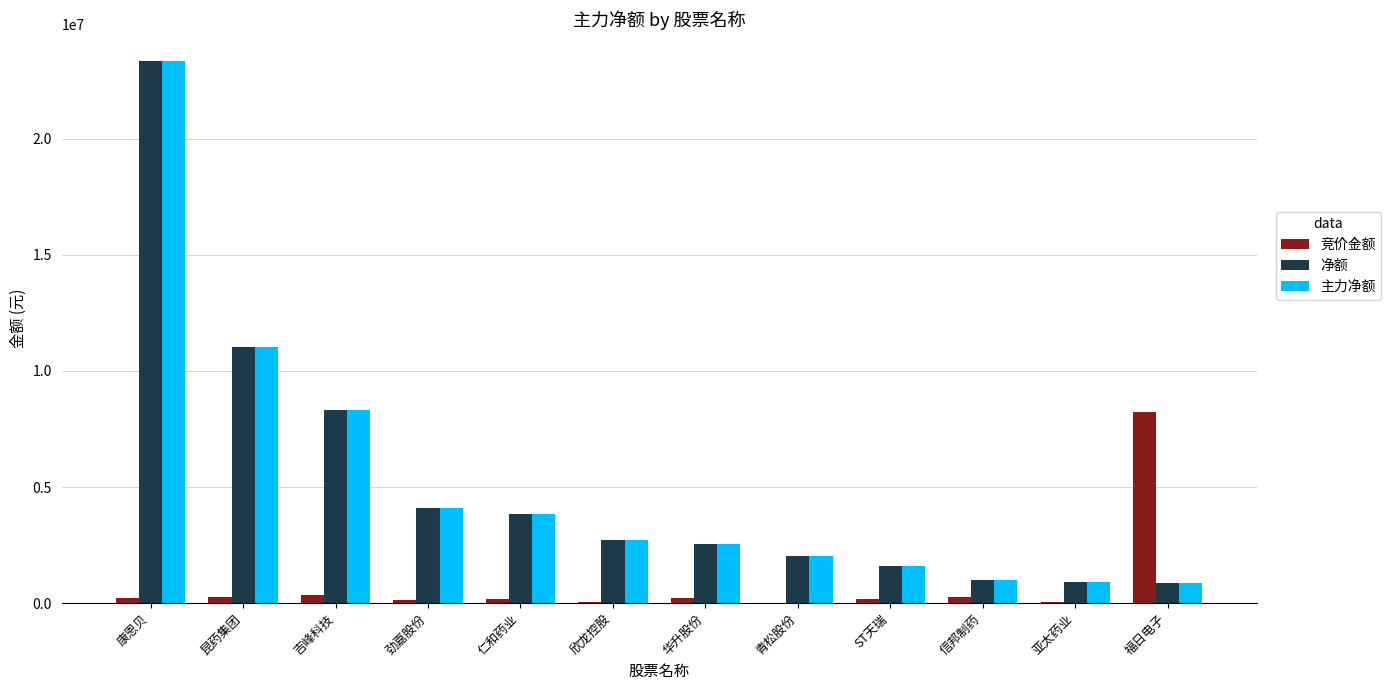

Is it true that 净额 equals 928485 at 亚太药业?

True